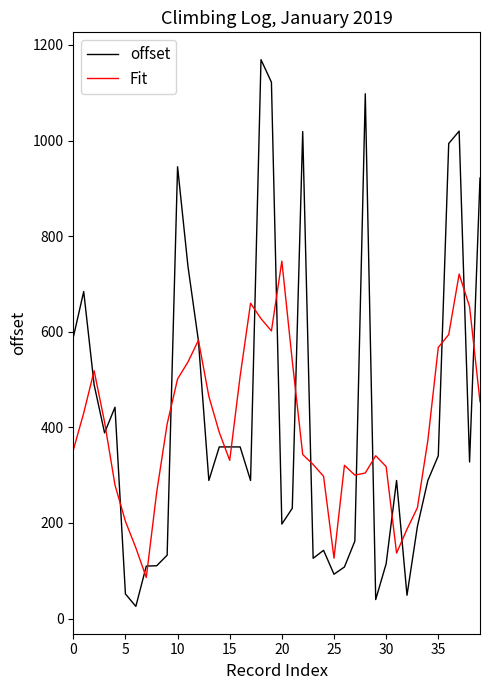

What is the sum of all offset values?

16981.3